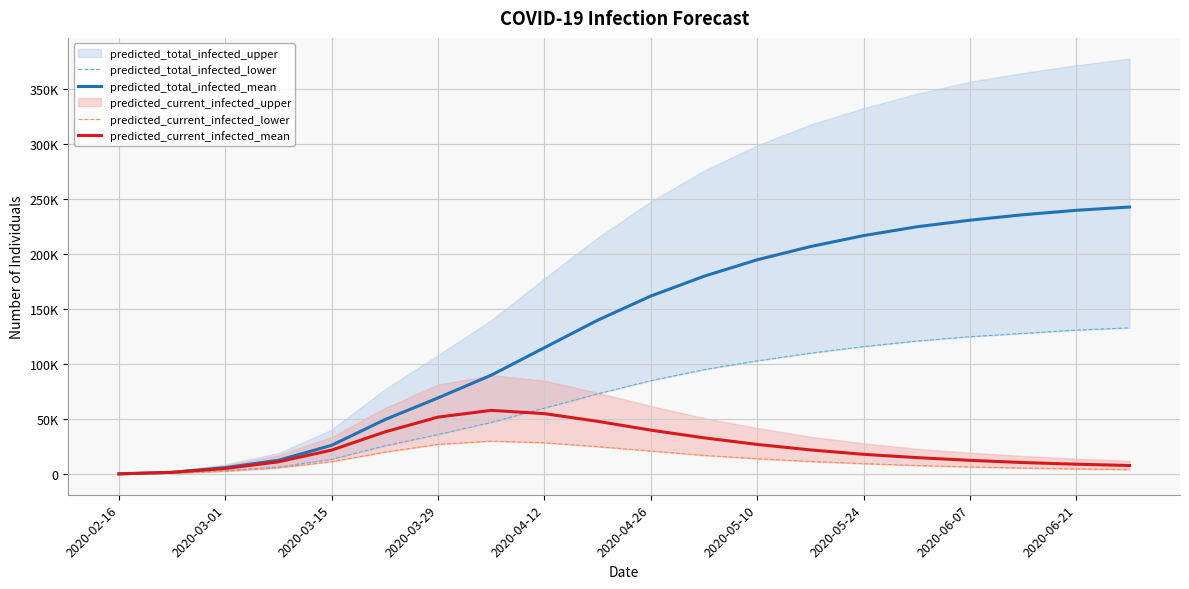

What is the value of the predicted_total_infected_mean point at the 13th from the left?

195000